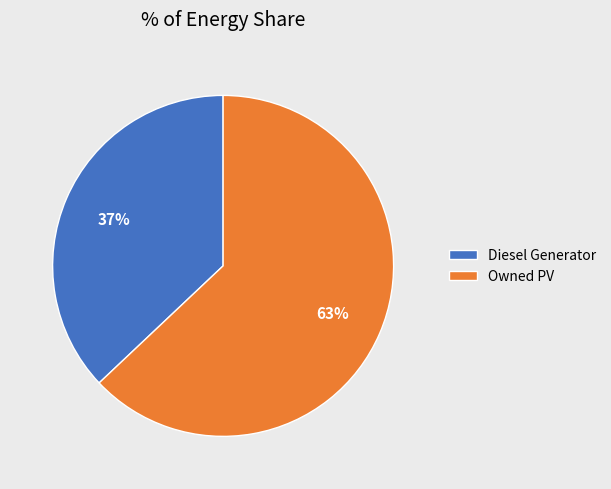

Which slice is the largest?

Owned PV